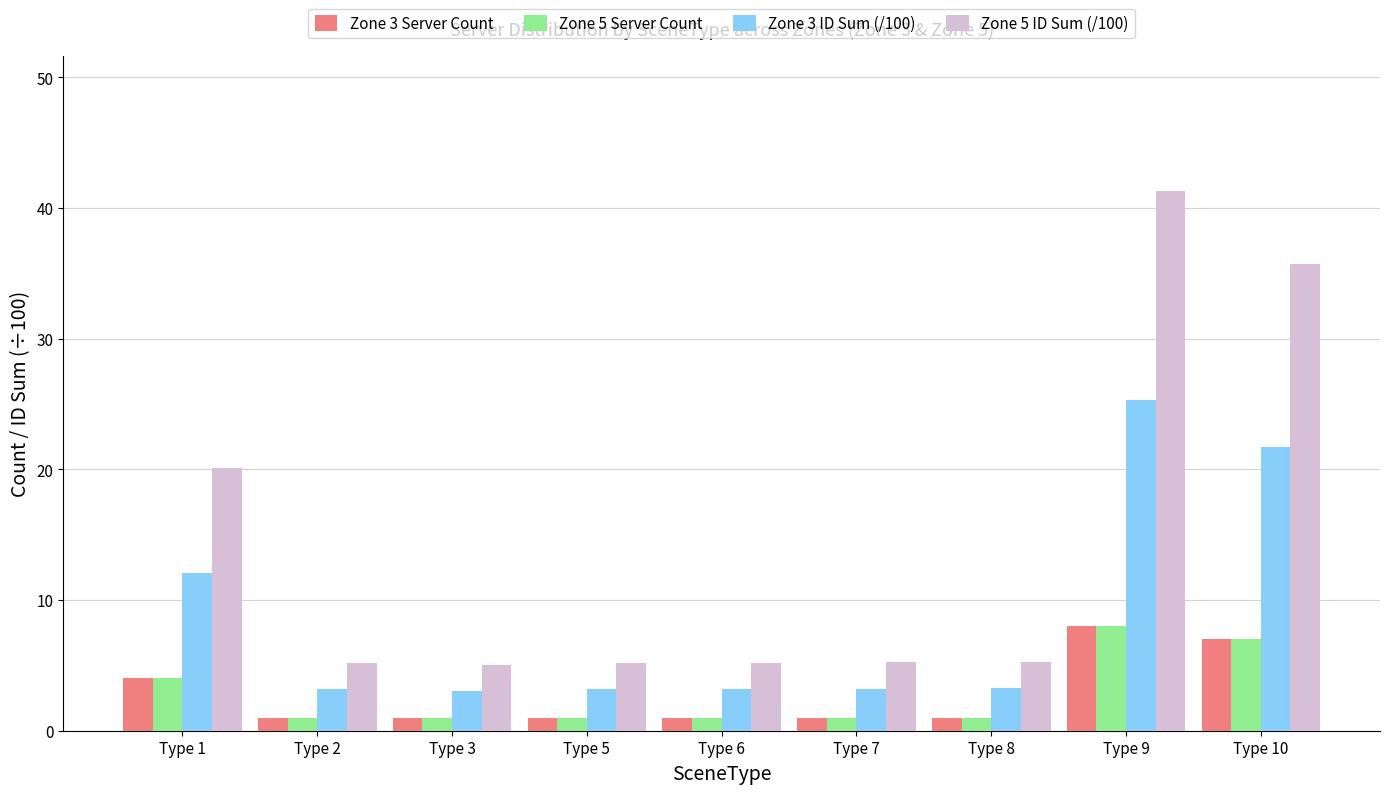

The Zone 3 ID Sum (/100) series shows 4.9 at Type 8. True or false?

False